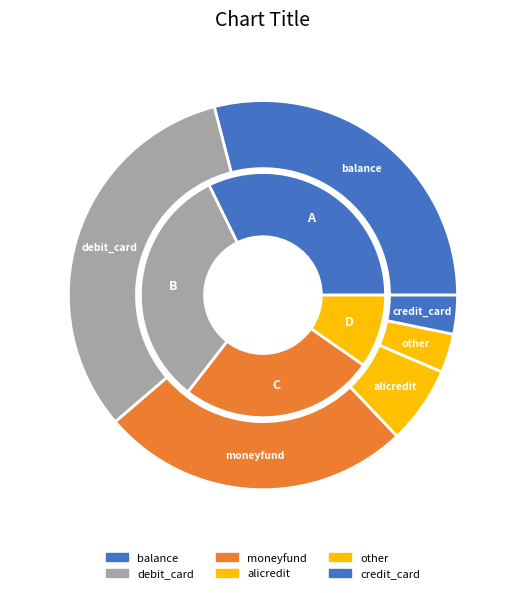

True or false: debit_card accounts for 32% of the total.

True